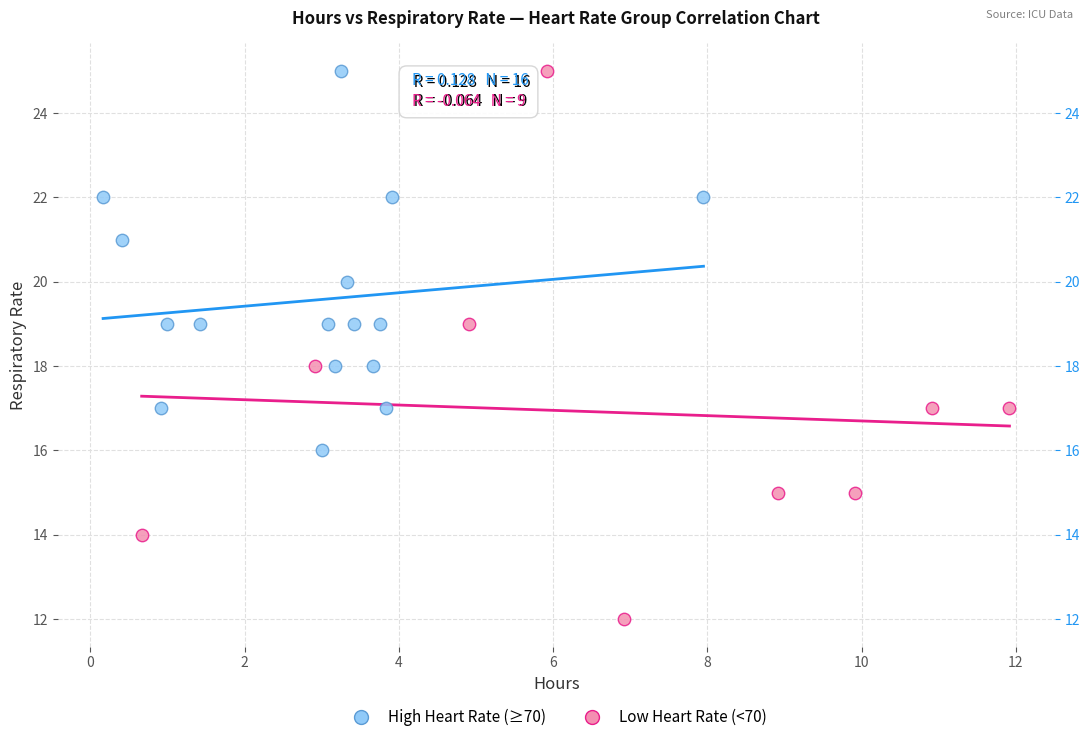

Which series contains the lowest Y value?

Low Heart Rate (<70)